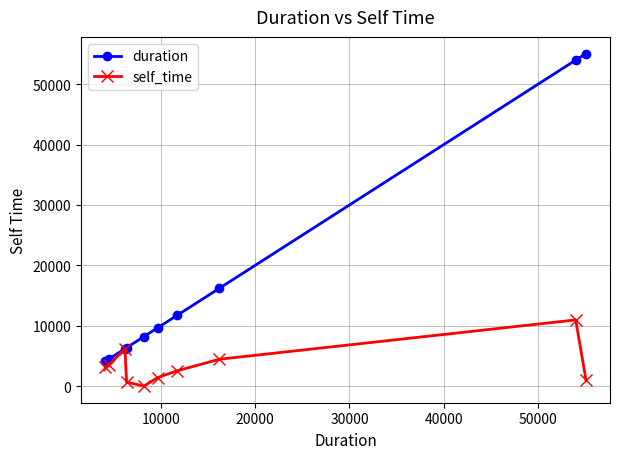

How many data points does each series have?

10